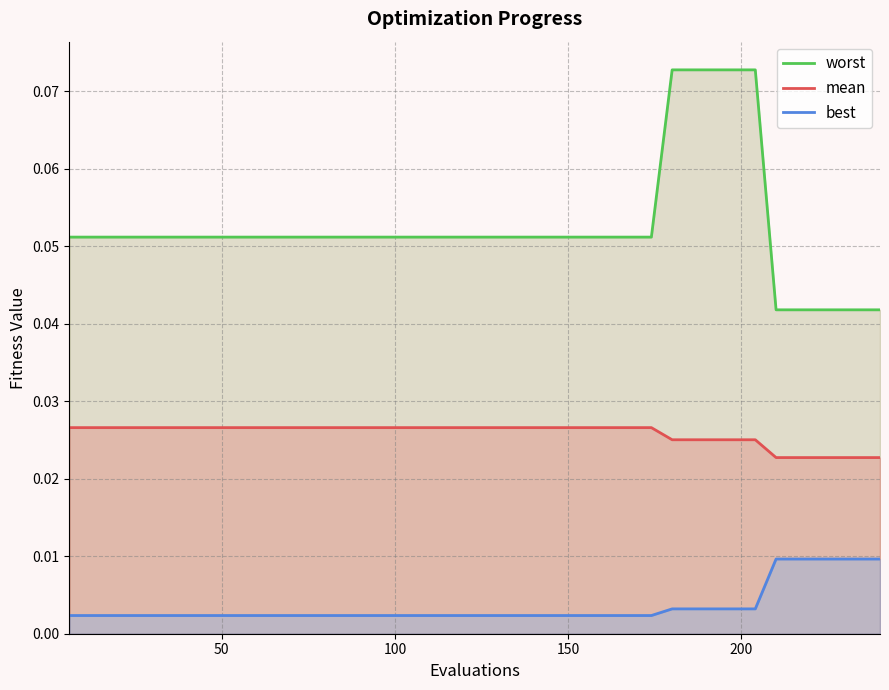

How many lines are shown in the chart?

3